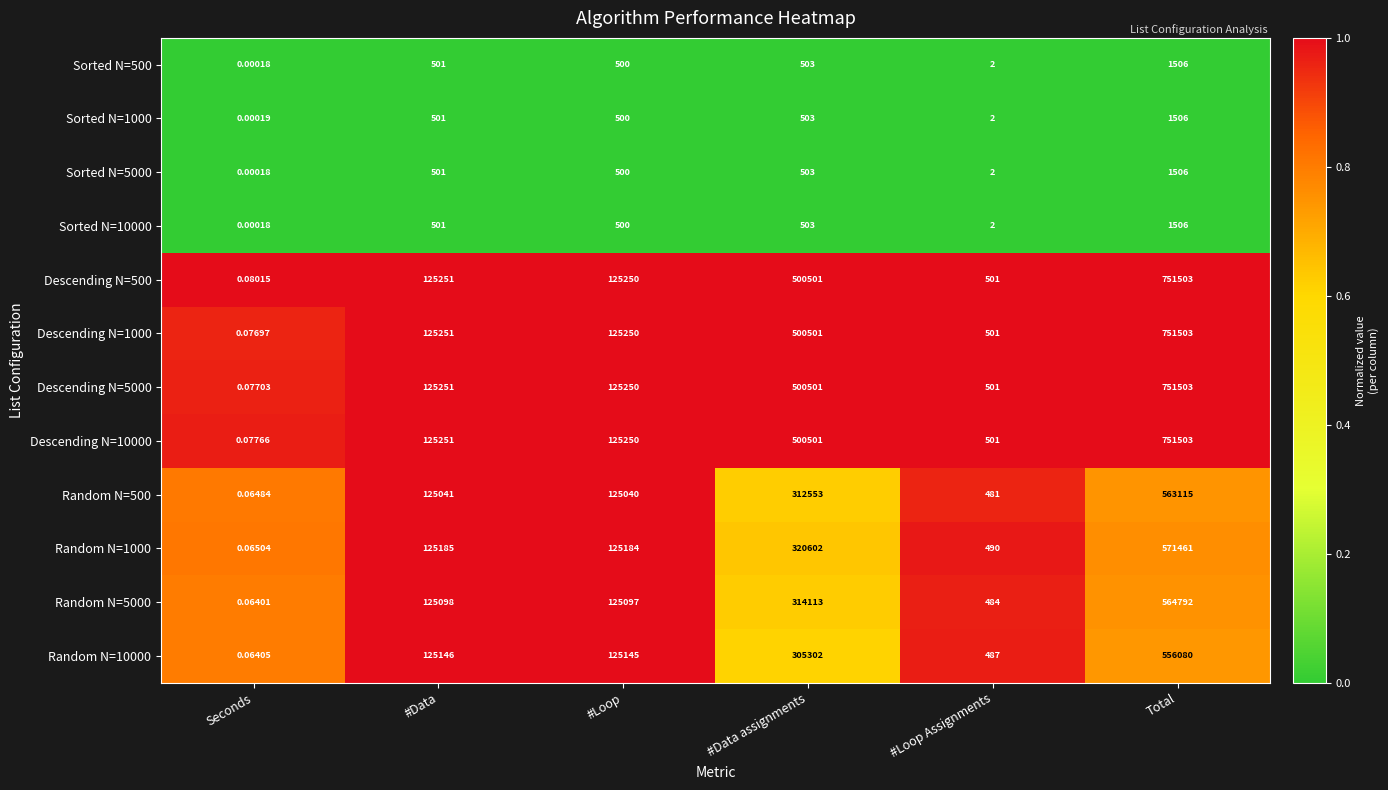

List the labels in order of Descending N=10000 value, largest first.

Total, #Data assignments, #Data, #Loop, #Loop Assignments, Seconds